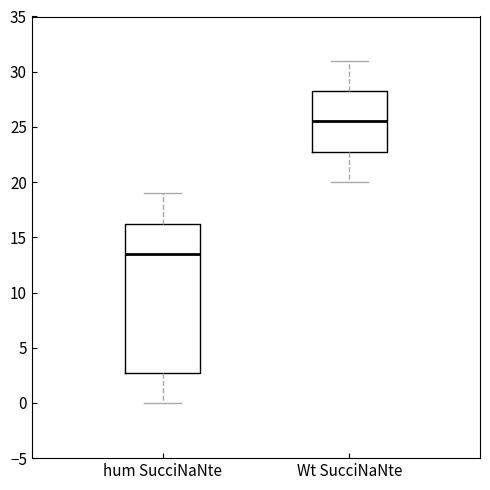

Which box's median line is the lowest?

hum SucciNaNte